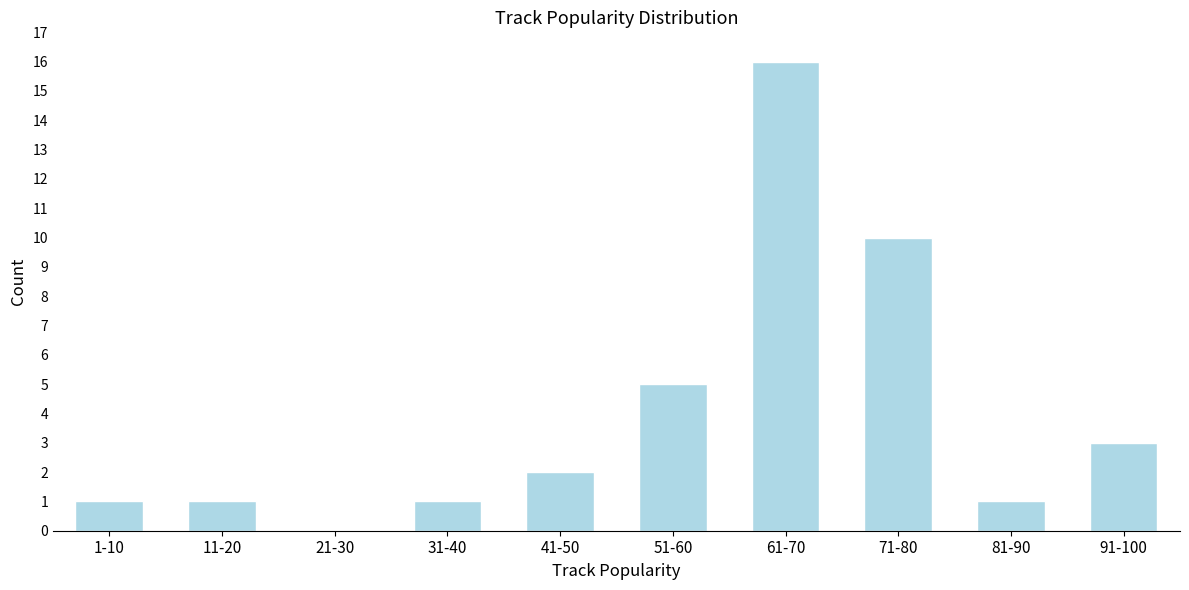

Reading left to right, list all the values displayed in this chart.

1-10=1	11-20=1	21-30=0	31-40=1	41-50=2	51-60=5	61-70=16	71-80=10	81-90=1	91-100=3